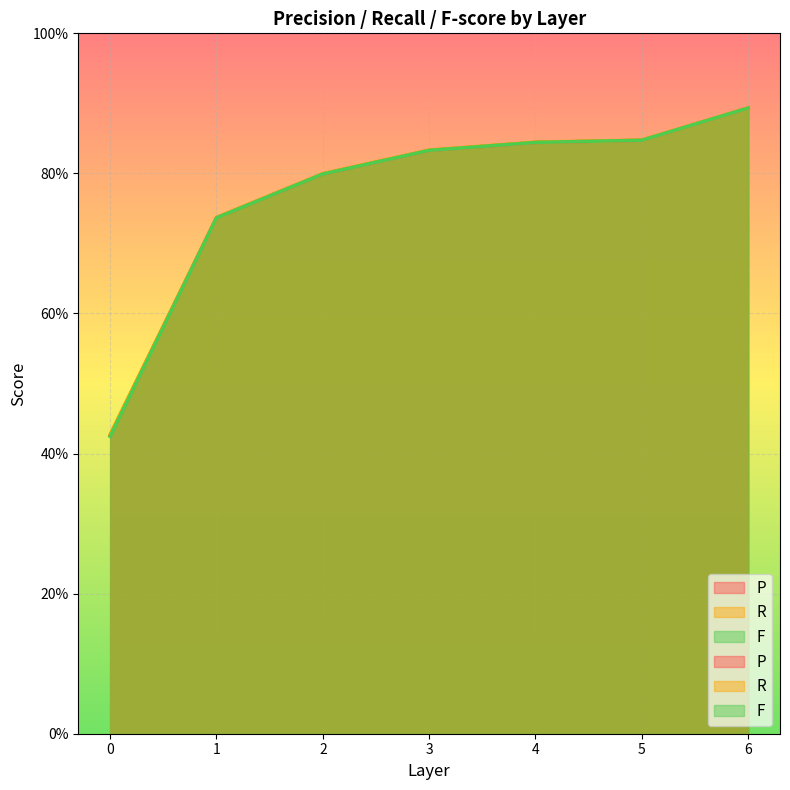

The P series shows 0.7 at 1. True or false?

True